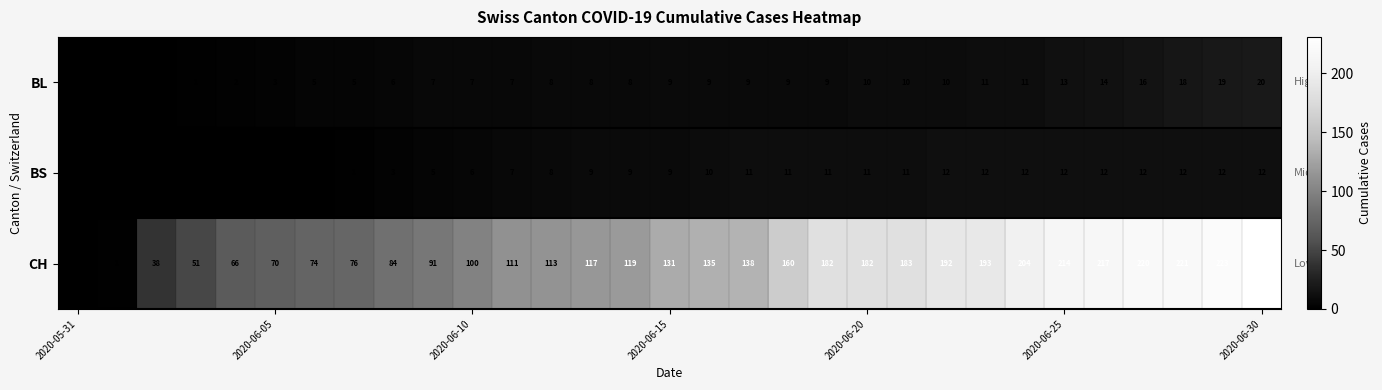

At 2020-06-30, list the series in order from smallest to largest.

BS, BL, CH